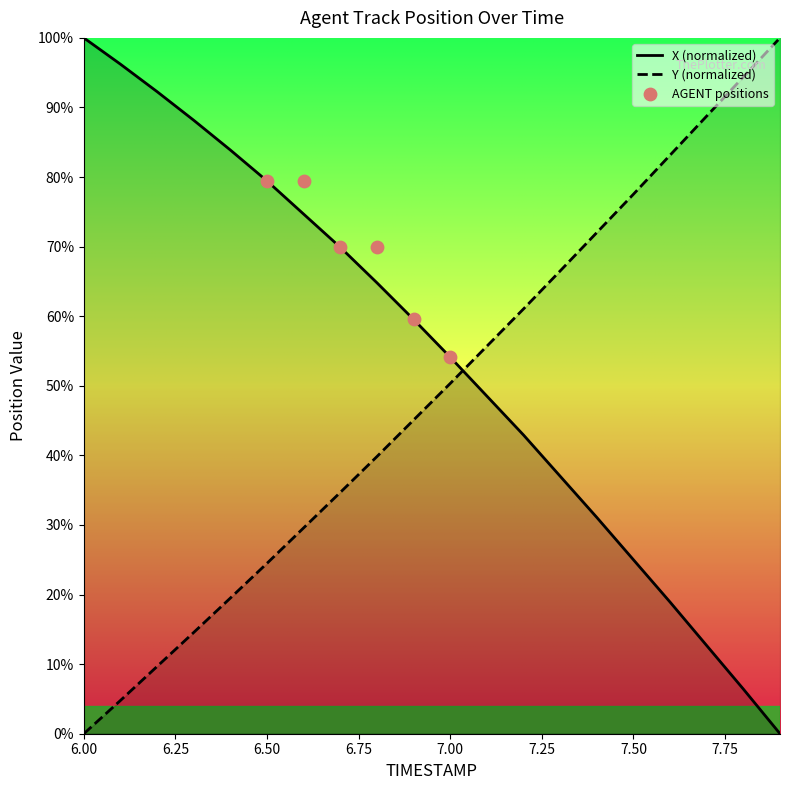

True or false: Y (normalized) and X (normalized) cross at least once.

True